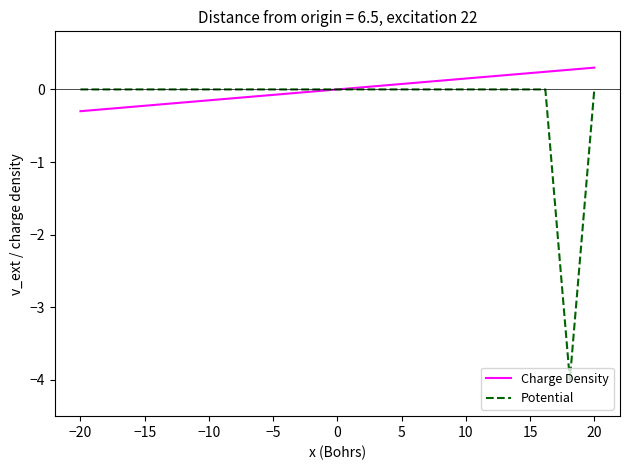

Which series has the widest spread of values?

Potential